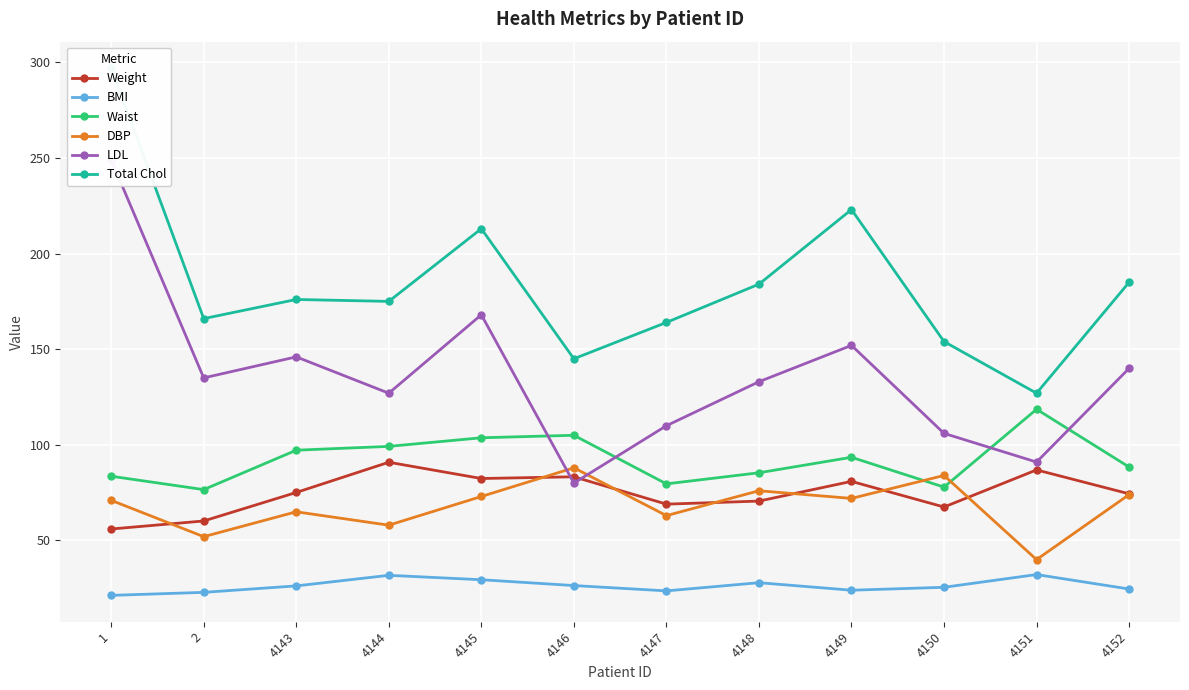

True or false: Total Chol and Weight intersect in this chart.

False